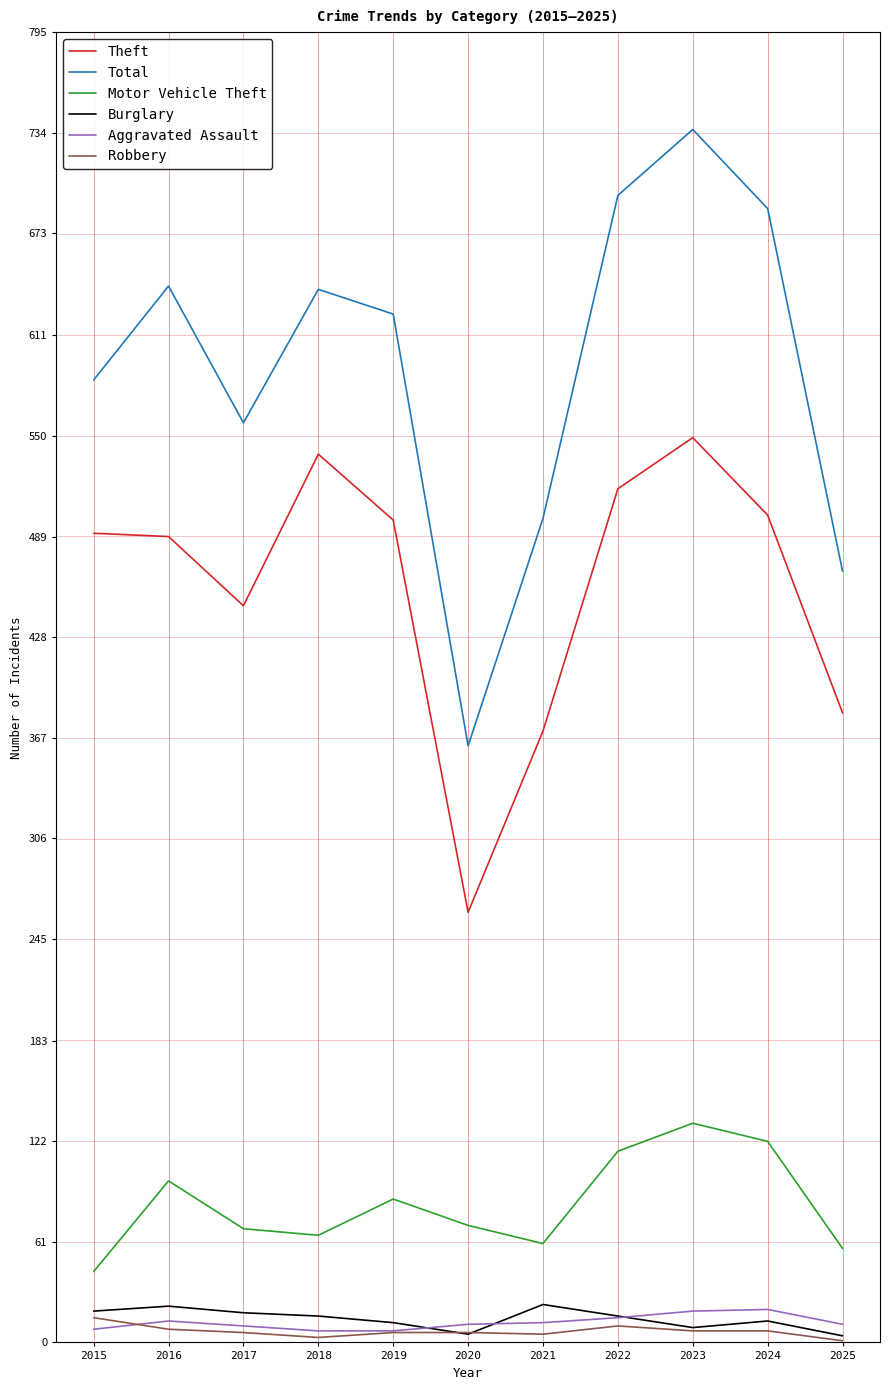

True or false: Motor Vehicle Theft has more than 2 interior local peaks.

True